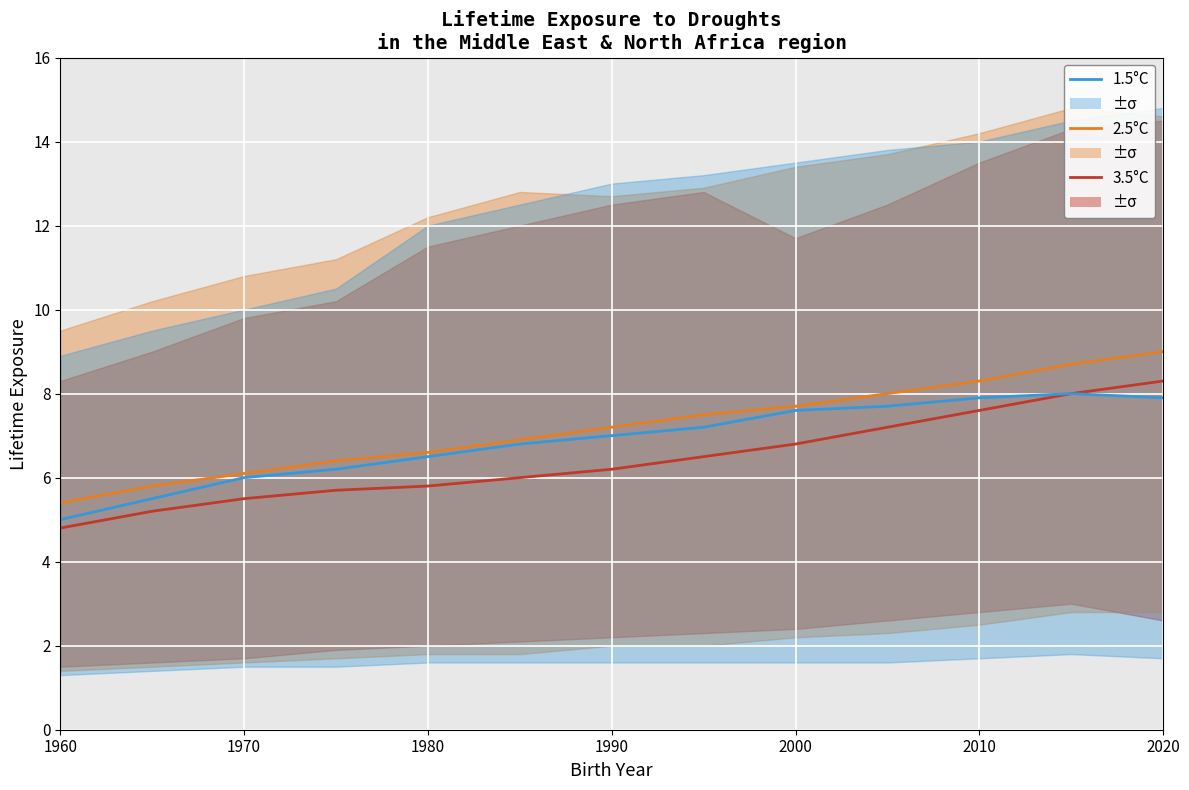

Reading left to right, what are all the values shown in this chart?

3.5°C: 4.8	5.2	5.5	5.7	5.8	6.0	6.2	6.5	6.8	7.2	7.6	8.0	8.3
2.5°C: 5.4	5.8	6.1	6.4	6.6	6.9	7.2	7.5	7.7	8.0	8.3	8.7	9.0
1.5°C: 5.0	5.5	6.0	6.2	6.5	6.8	7.0	7.2	7.6	7.7	7.9	8.0	7.9